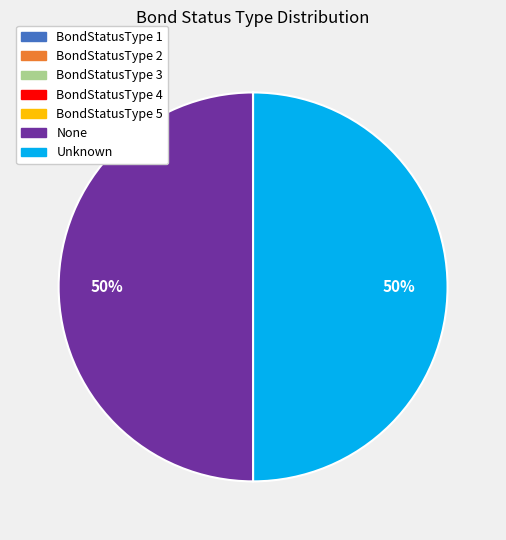

The Unknown slice represents 50% of the pie. True or false?

True